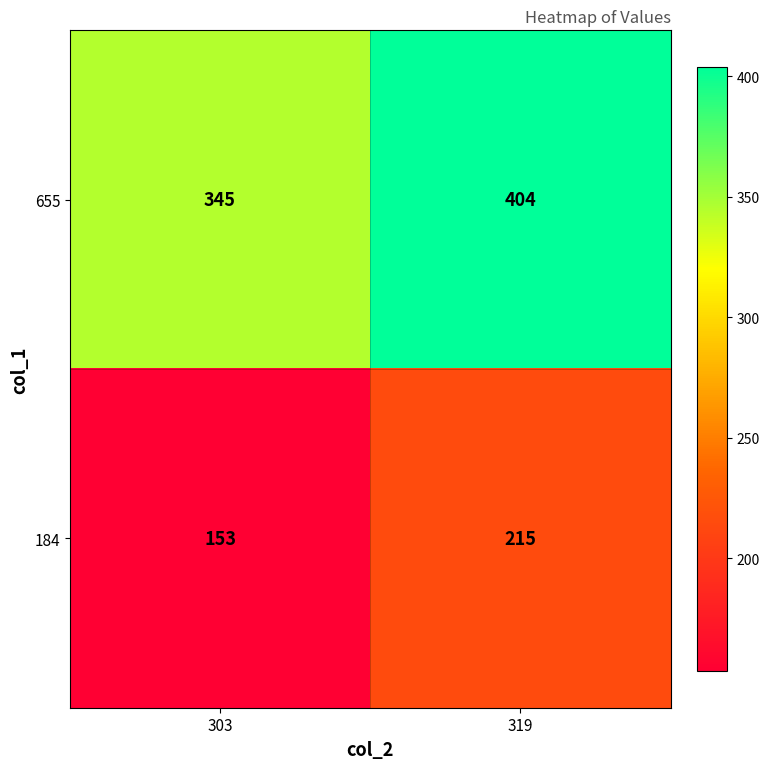

List the series in order of their overall mean, highest first.

655, 184